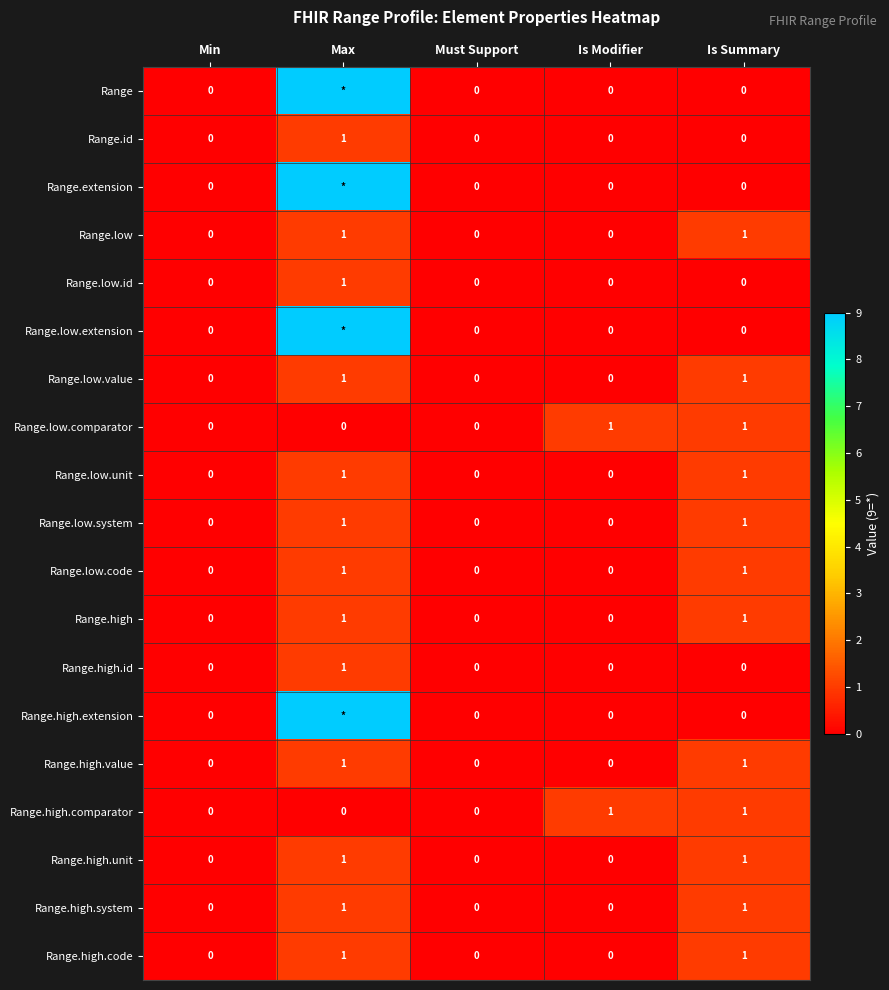

Between Min and Must Support, which is larger?

Min